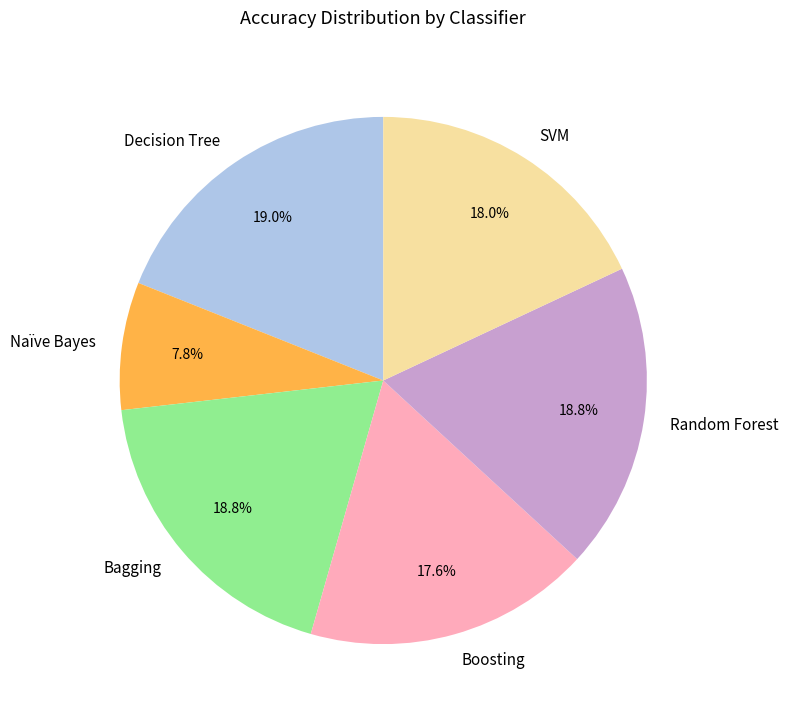

To the nearest percent, what is the average slice percentage?

17%